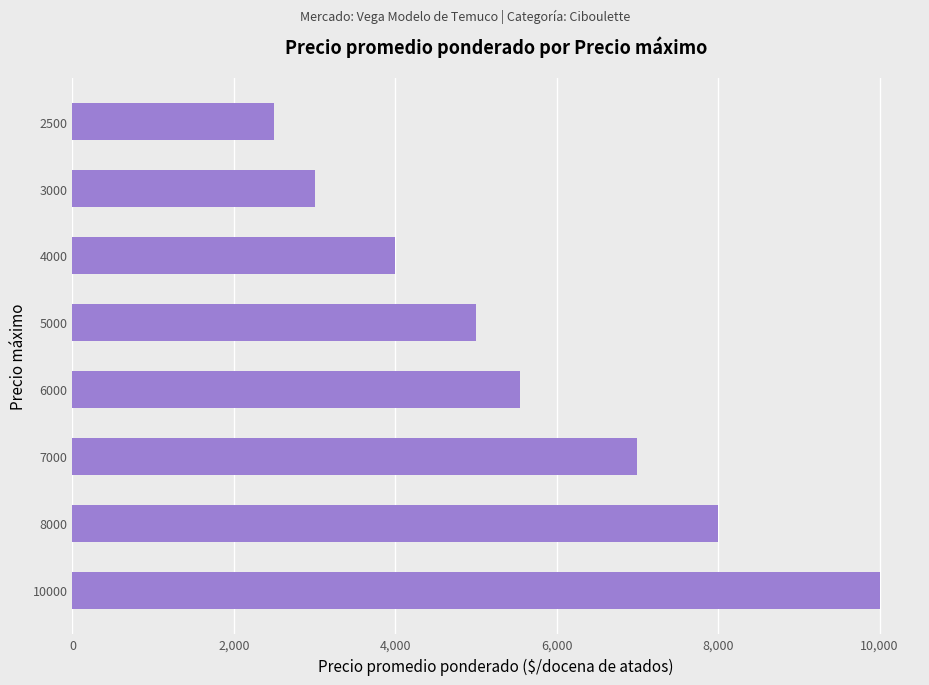

List the labels in order of value, smallest first.

2500, 3000, 4000, 5000, 6000, 7000, 8000, 10000